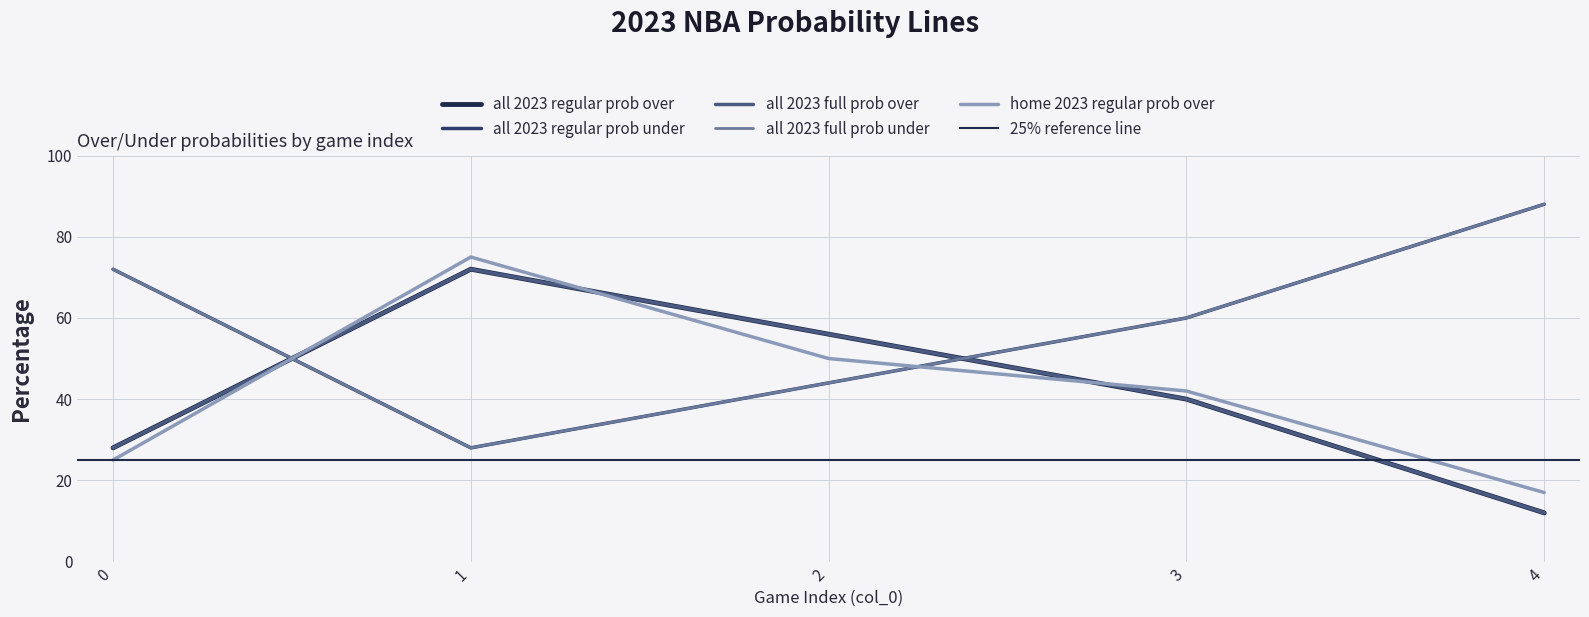

Reading left to right, list all the values displayed in this chart.

all 2023 regular prob over: 28	72	56	40	12
all 2023 regular prob under: 72	28	44	60	88
all 2023 full prob over: 28	72	56	40	12
all 2023 full prob under: 72	28	44	60	88
home 2023 regular prob over: 25	75	50	42	17